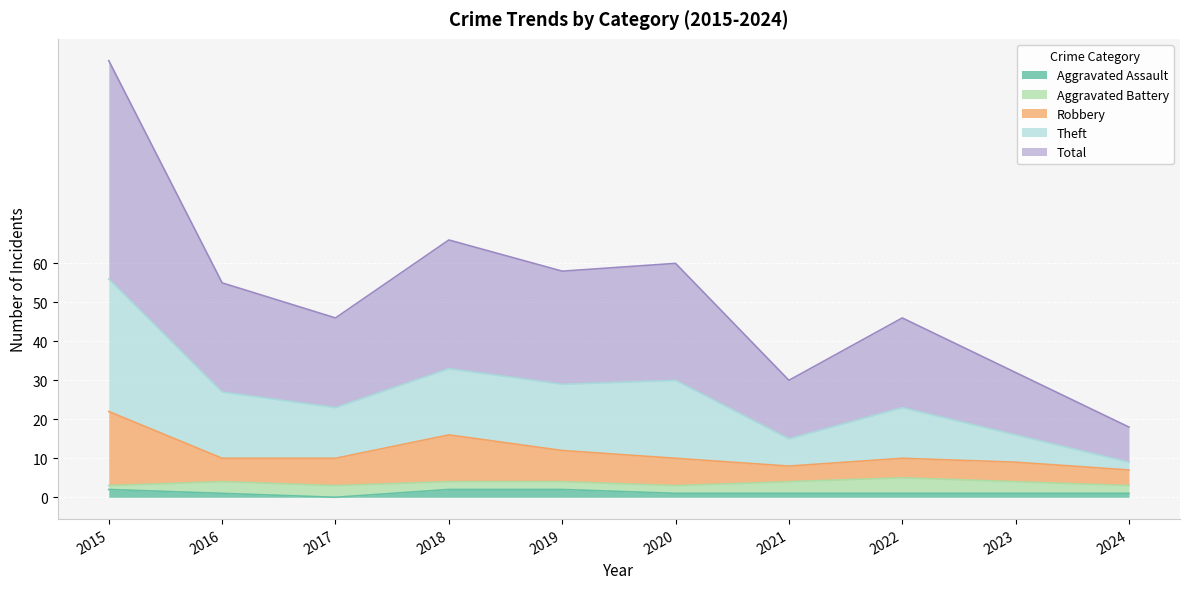

True or false: Total and Theft intersect in this chart.

False